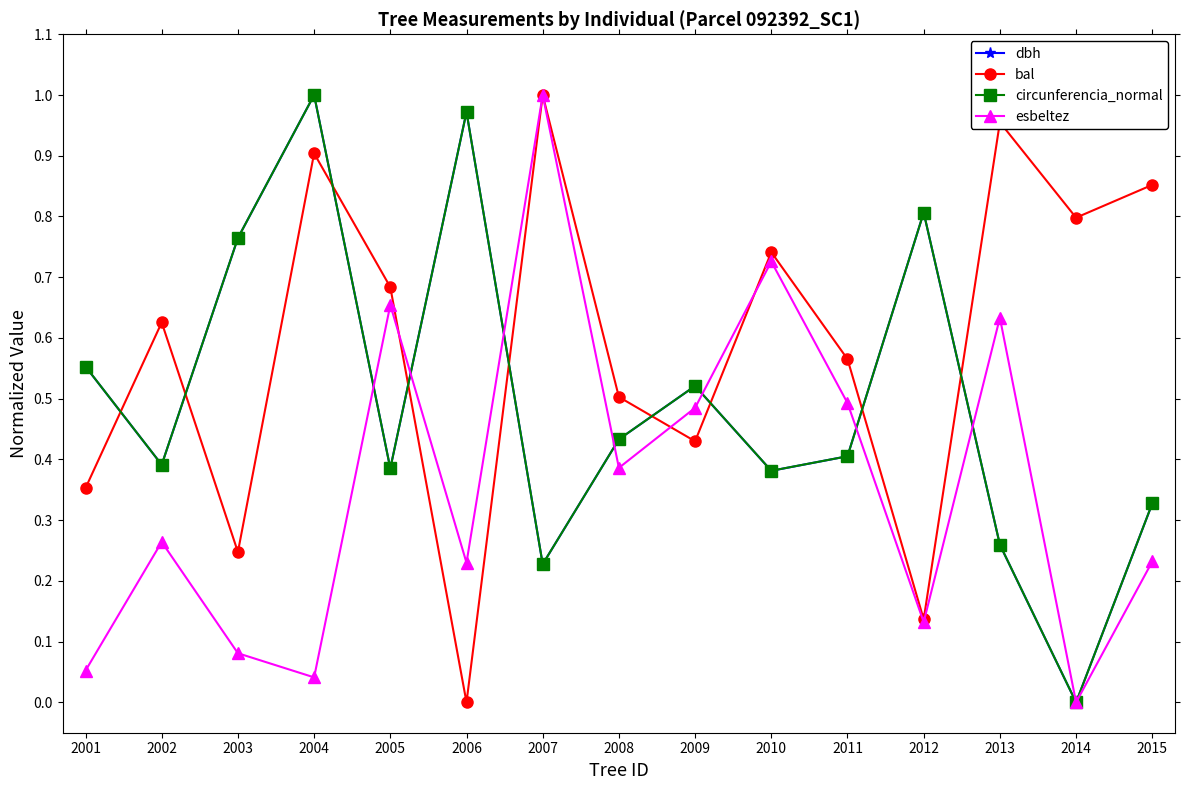

At which category is the sum across all series the highest?

2004